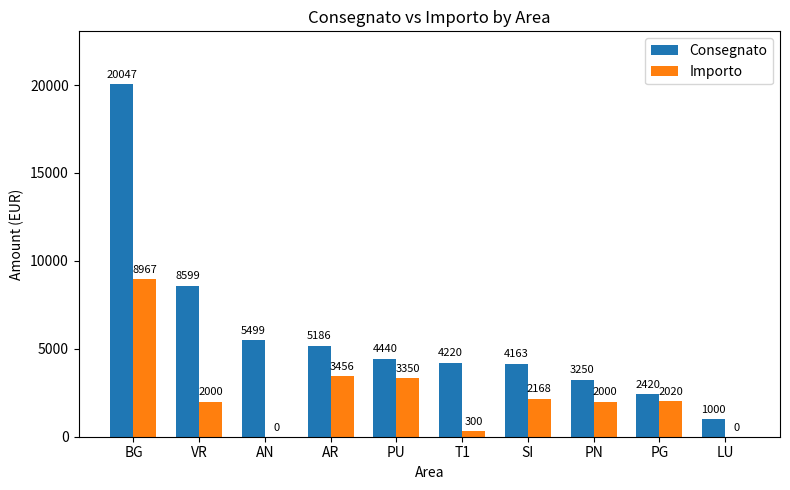

What are all the series names shown in the legend?

Consegnato, Importo